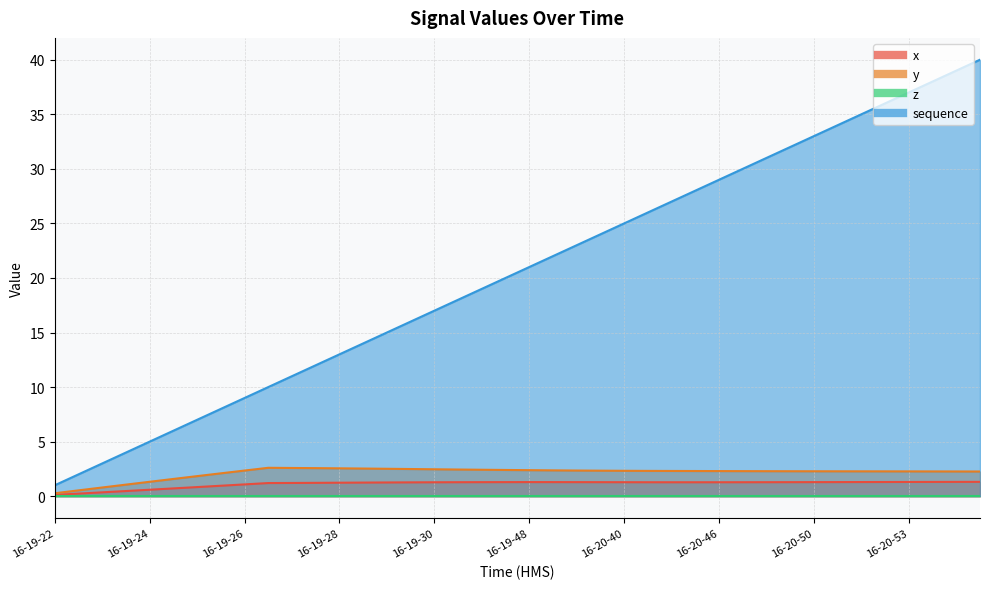

What is the label of the 20th point from the right?

16-19-48